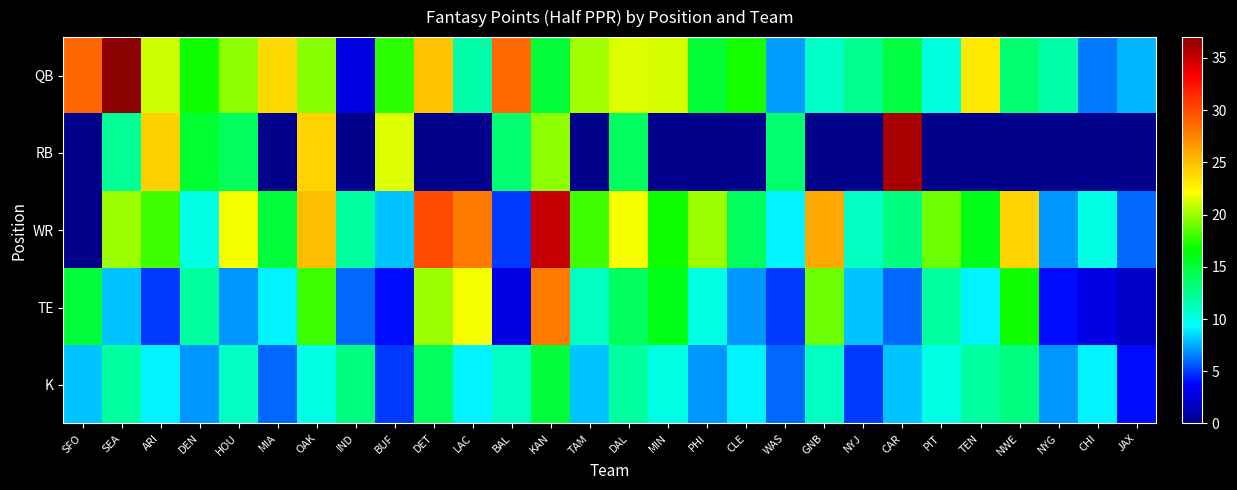

Which series changed the most between HOU and WAS?

WR